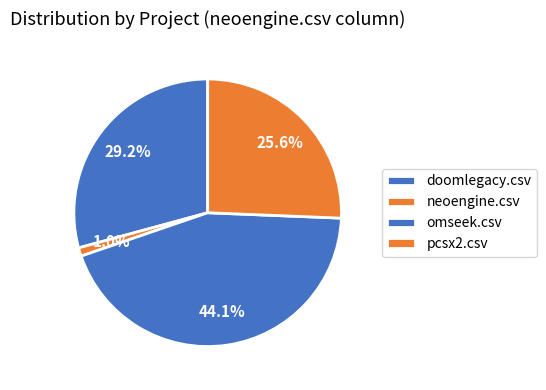

Do pcsx2.csv and neoengine.csv together represent more than half of the pie?

No